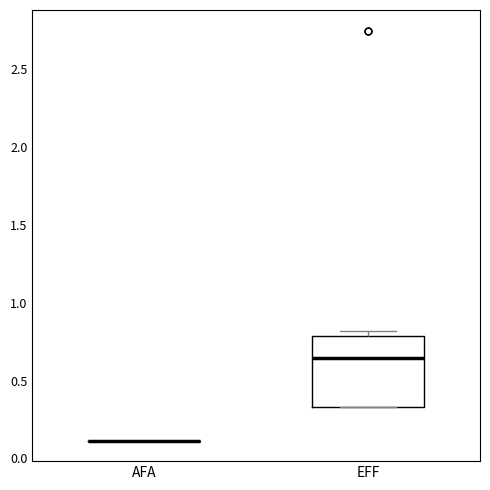

Which box is the tallest, from its lower edge to its upper edge?

EFF